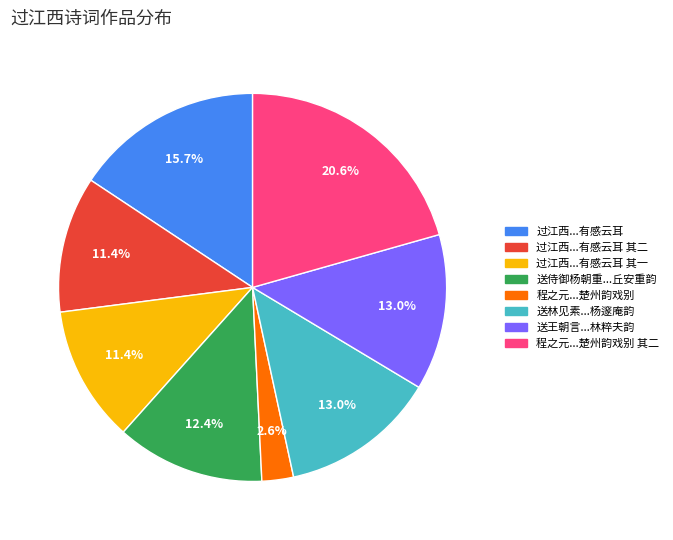

To the nearest percent, what is the difference between the largest and smallest slice percentages?

18%